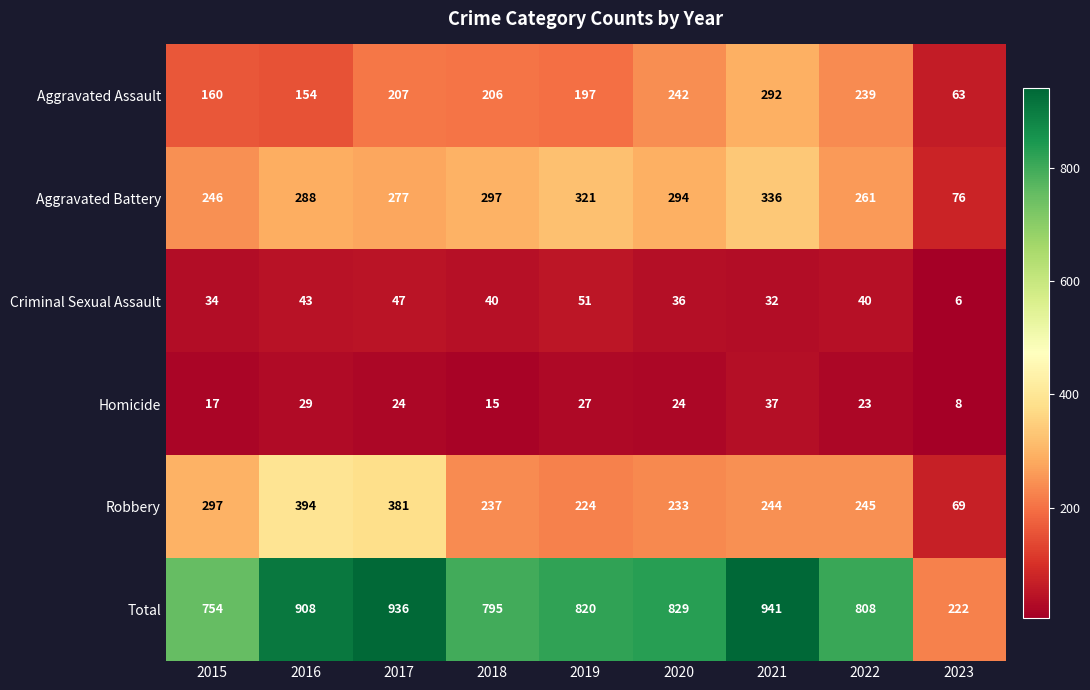

How many series are shown in this chart?

6